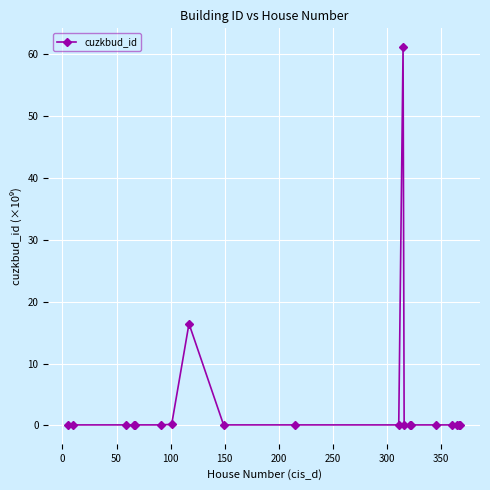

What is the difference between the second highest and minimum values?

16.3